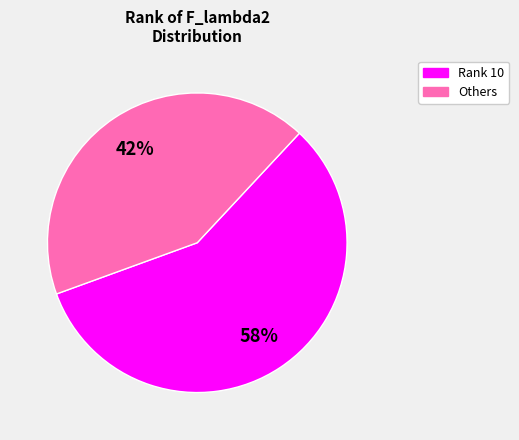

Is there a majority slice in this chart?

Yes